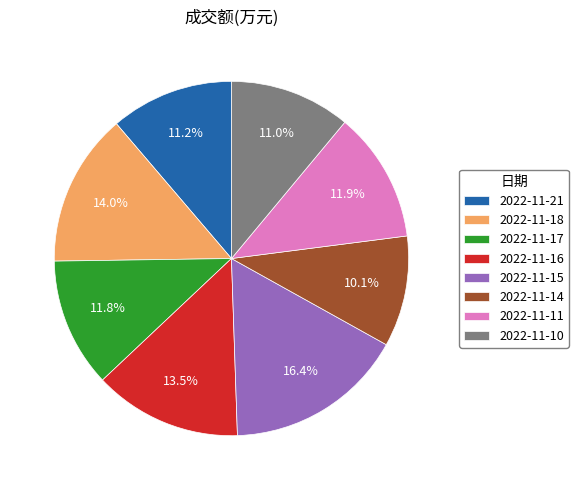

What is the largest slice in the pie chart?

2022-11-15